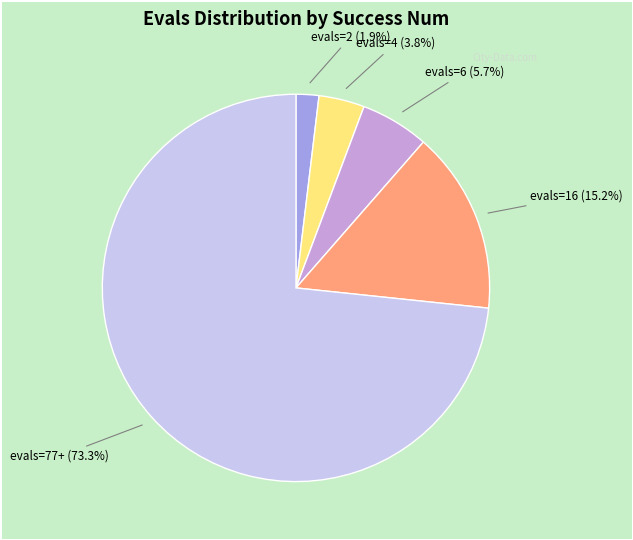

Is there any slice that represents more than half of the pie?

Yes